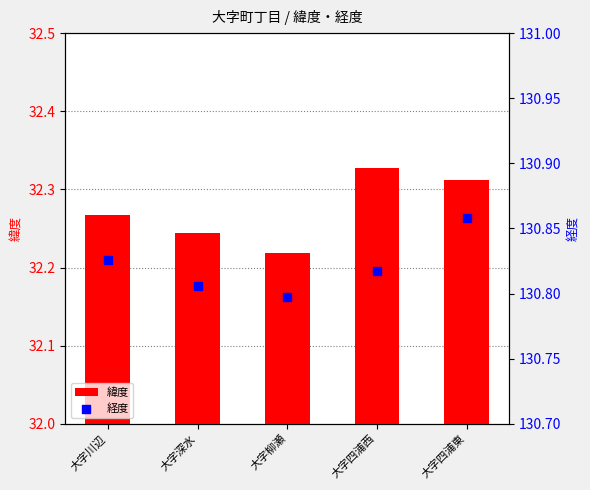

At which category is the sum across all series the highest?

大字四浦東